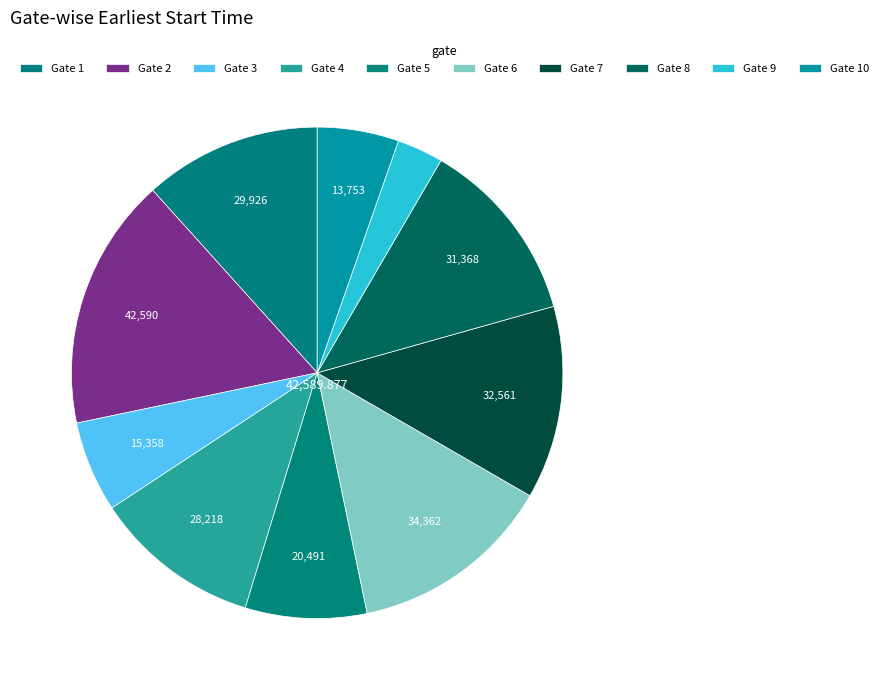

What percentage is the Gate 7 slice, to the nearest percent?

13%